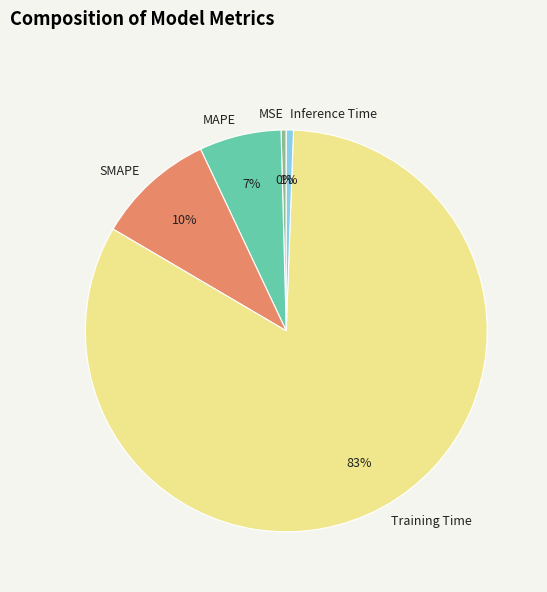

Is Training Time the majority of the pie?

Yes